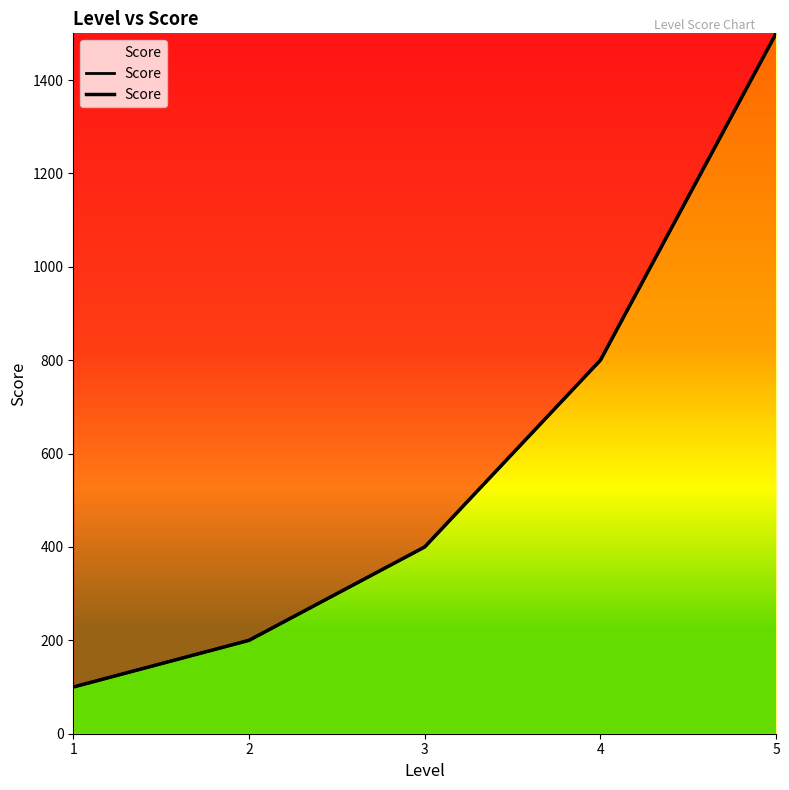

What is the value of the 4th point from the left?

800